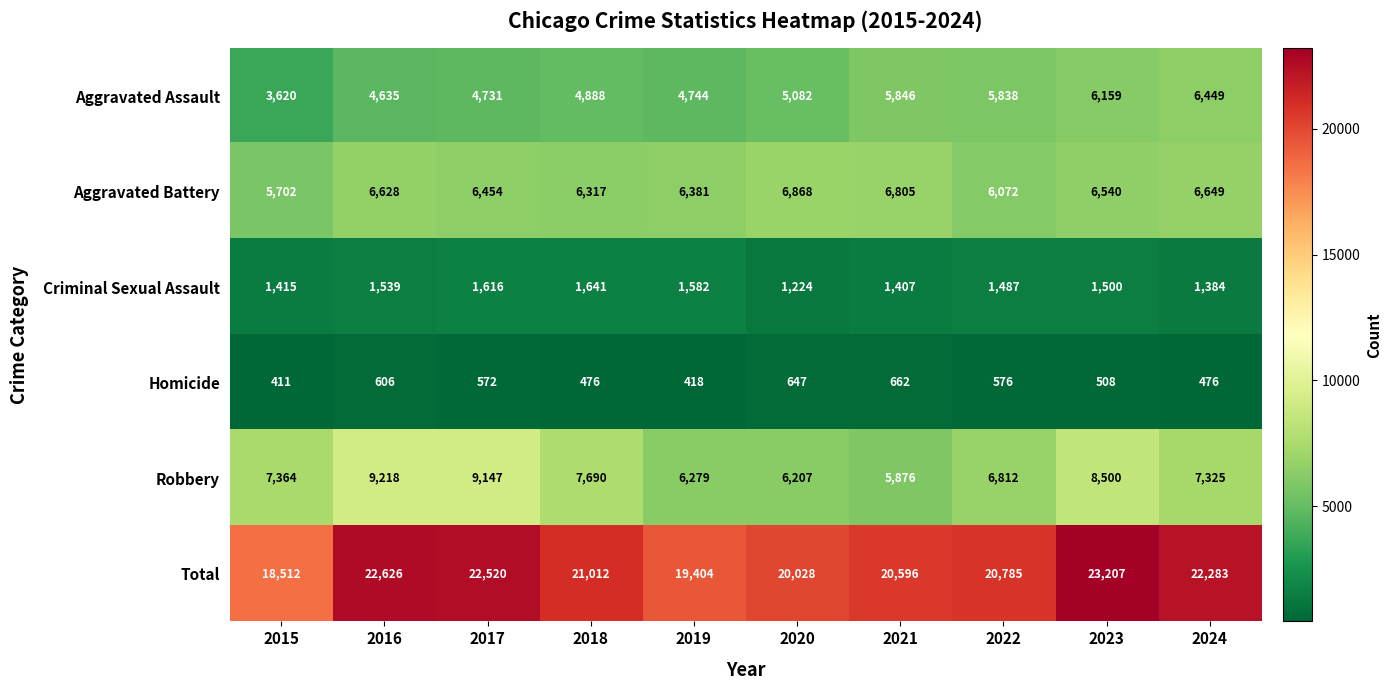

How many distinct data groups are displayed?

6